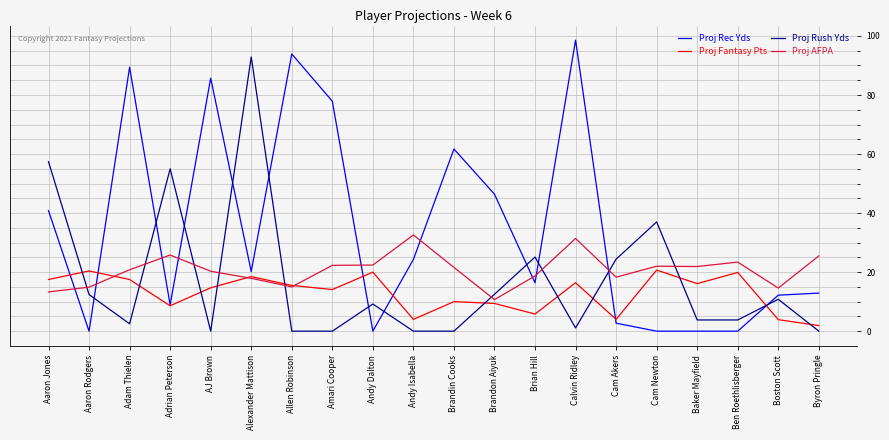

Is it true that Proj Rush Yds equals 61.1 at Byron Pringle?

False